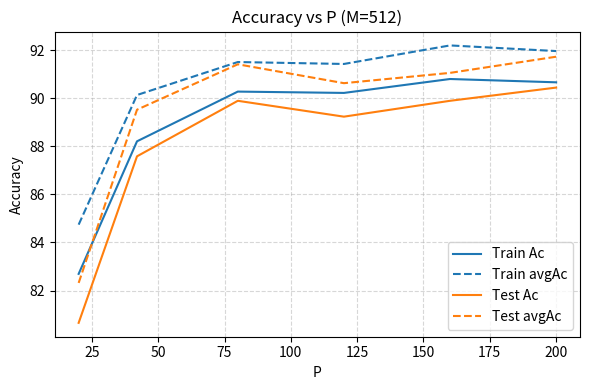

What is the highest value of the Test avgAc series?

91.7